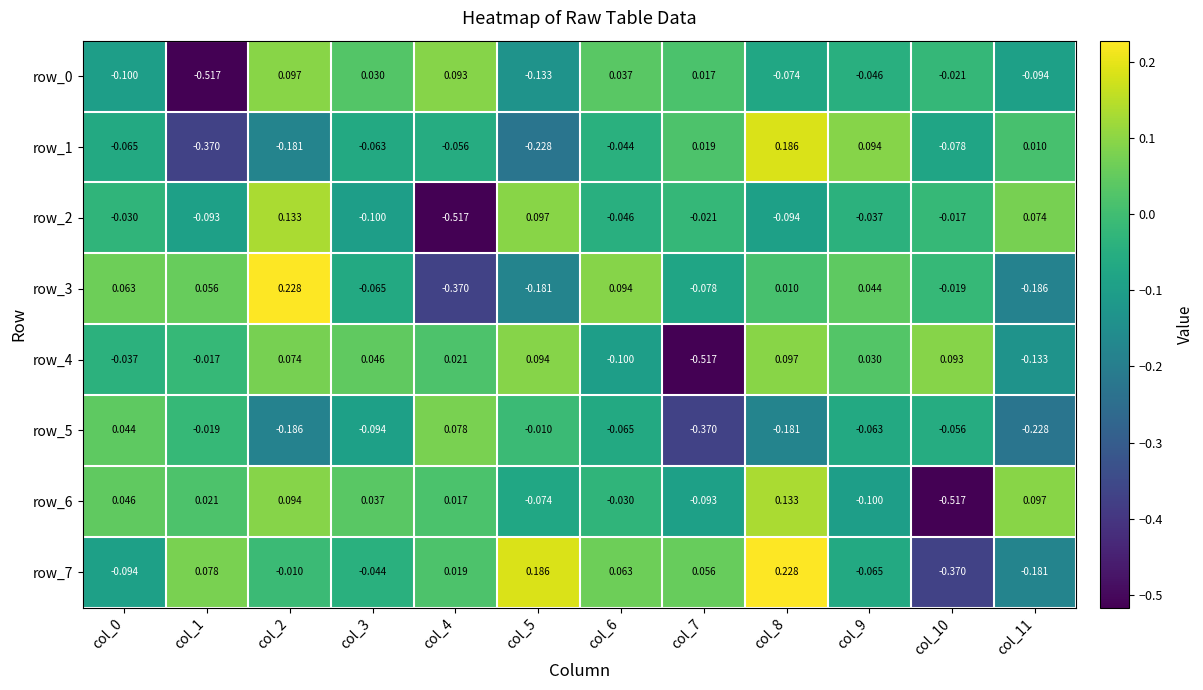

Is the value of row_0 at col_10 greater than the value of row_1 at col_9?

No